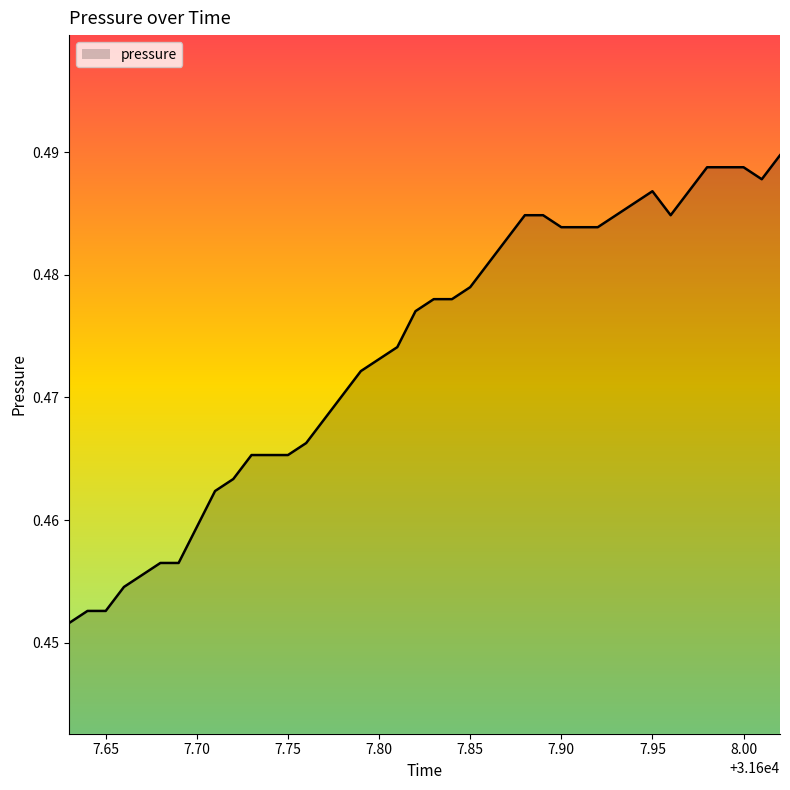

How many lines are shown in the chart?

1